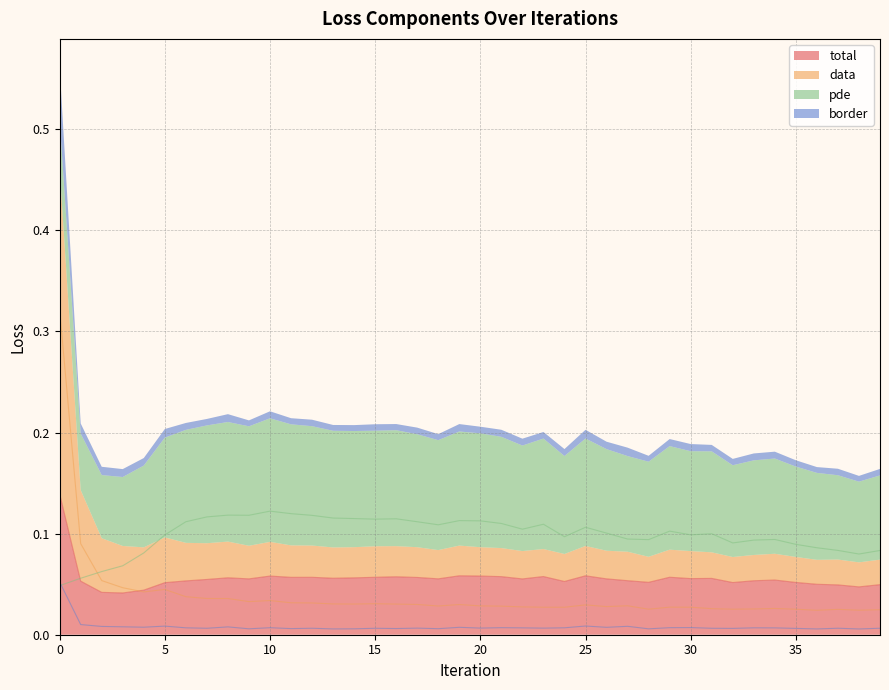

The border series shows 0.0 at 38. True or false?

True